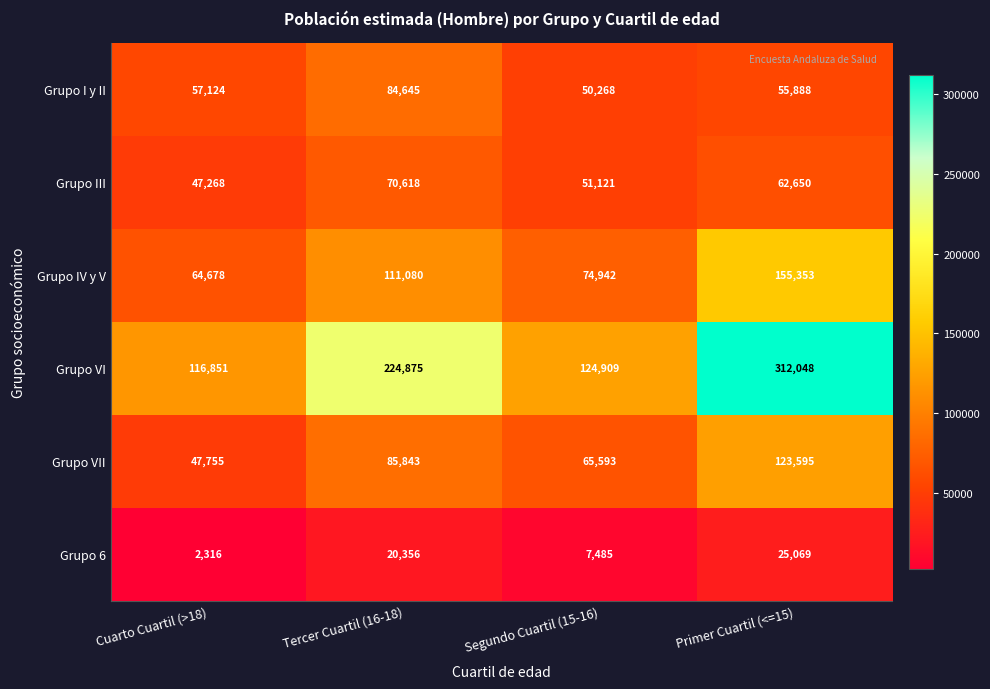

Which label corresponds to the smallest value in the chart?

Cuarto Cuartil (>18)